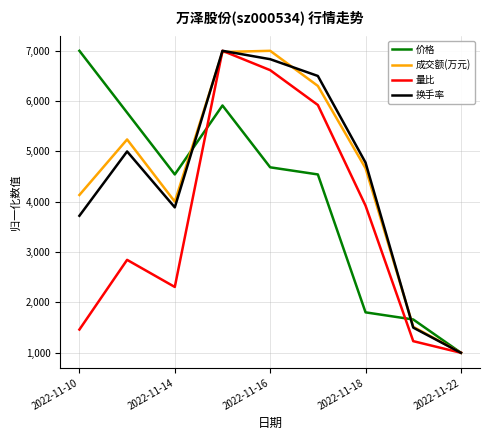

How many values in the 换手率 series are below 4777?

4